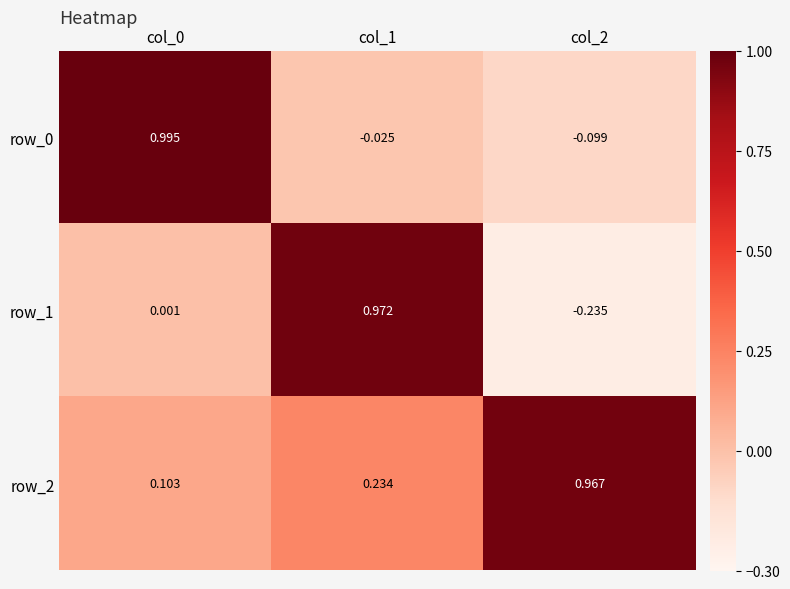

At how many categories does at least one series exceed 0?

3